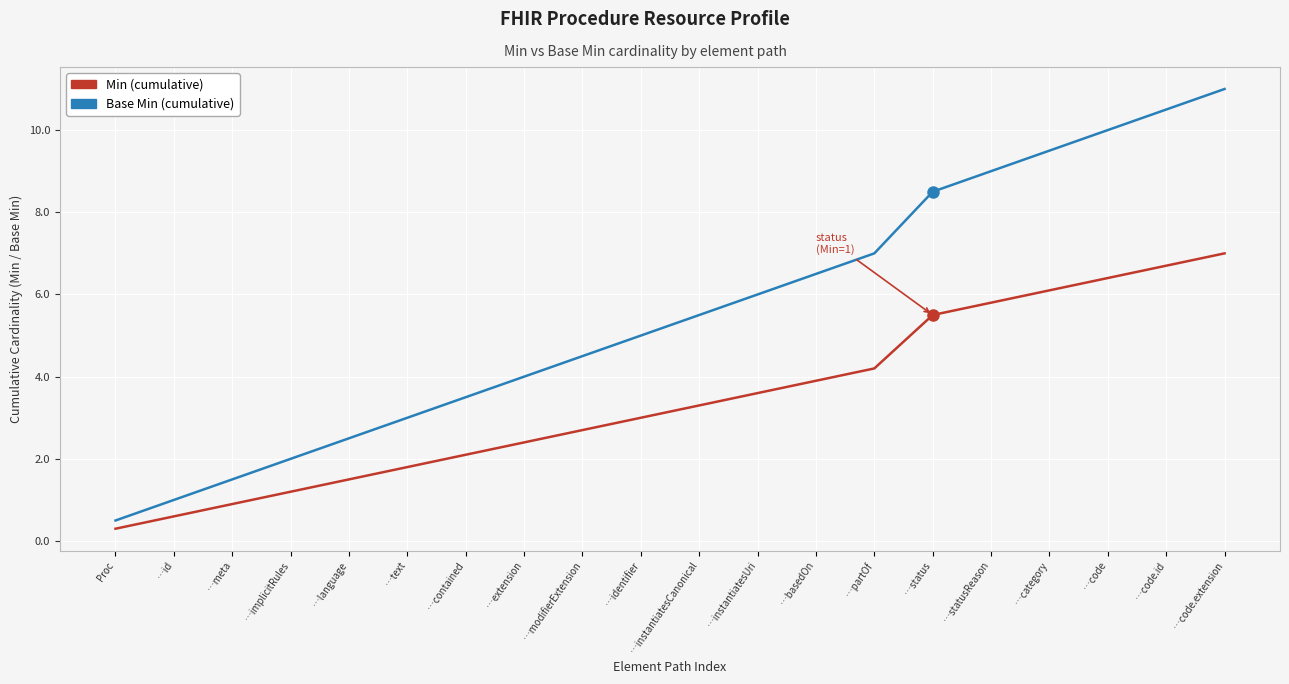

What position from the left is …code.id?

19